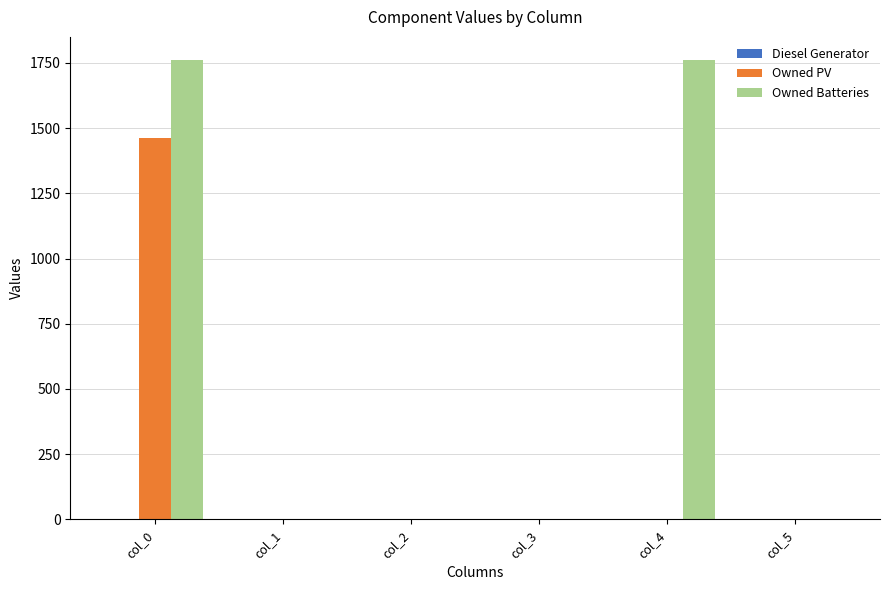

The value of Owned PV at col_2 is 0. True or false?

True